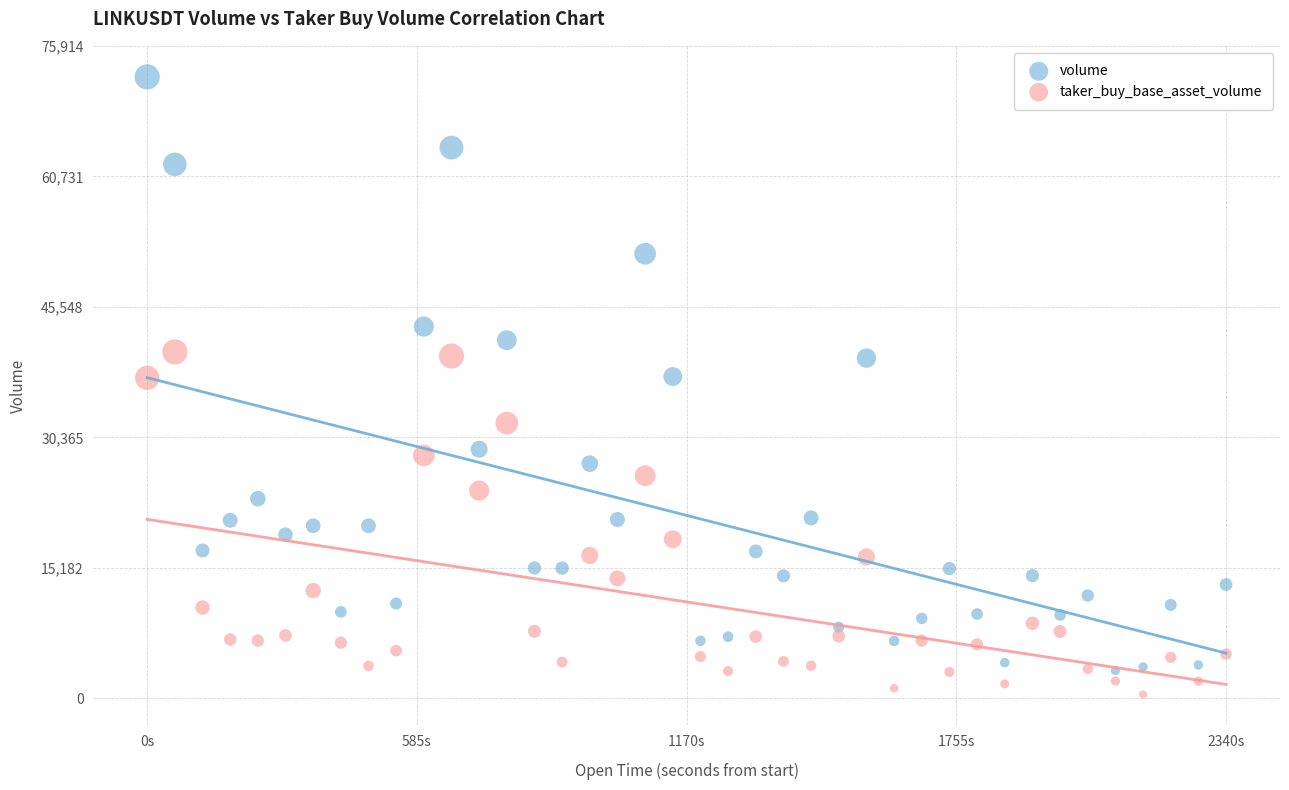

Across all data points, what is the range of Y values (max minus min)?

71813.0